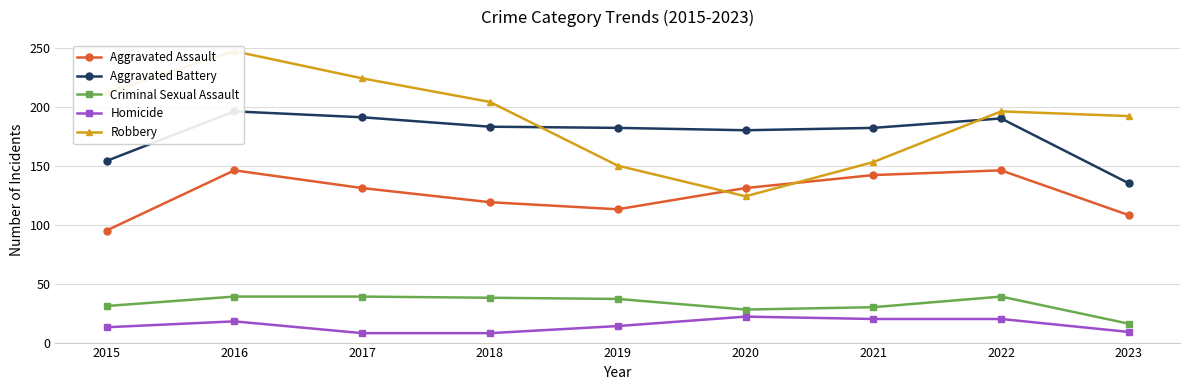

What is the difference between the Aggravated Battery values at 2023 and 2019?

47